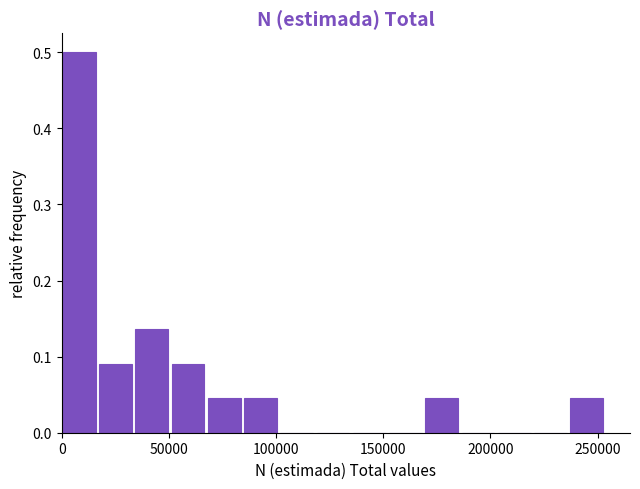

Read against the x-axis, roughly where is the centre of the tallest bar?

10000